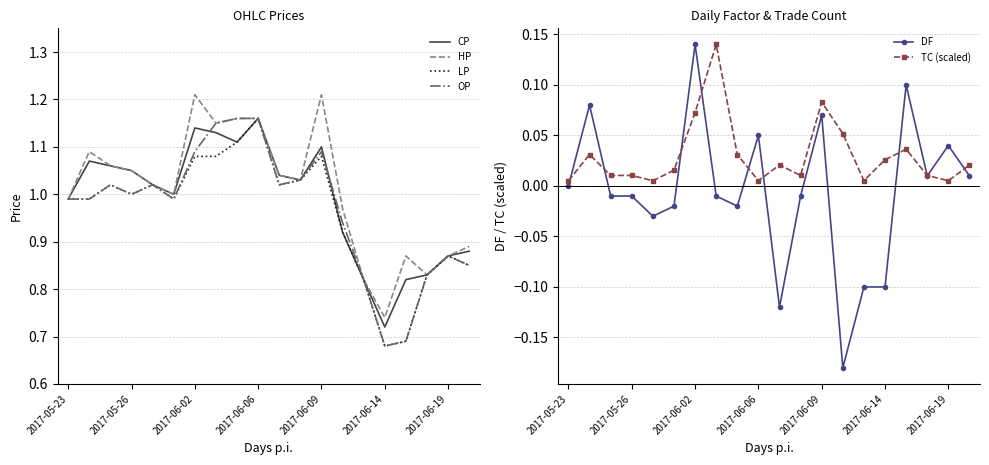

Which category has the highest value in the CP series?

2017-06-06